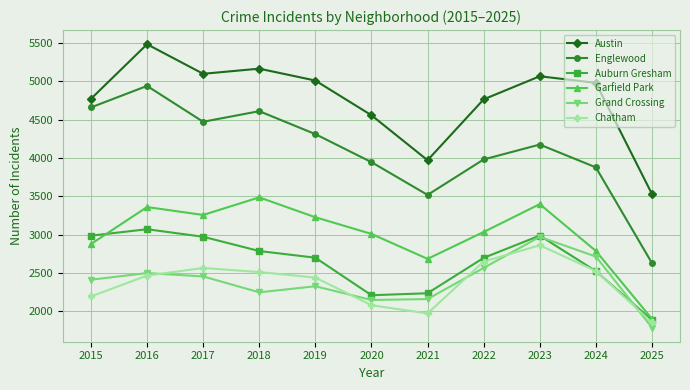

At which category does the chart reach its peak across all series?

2016